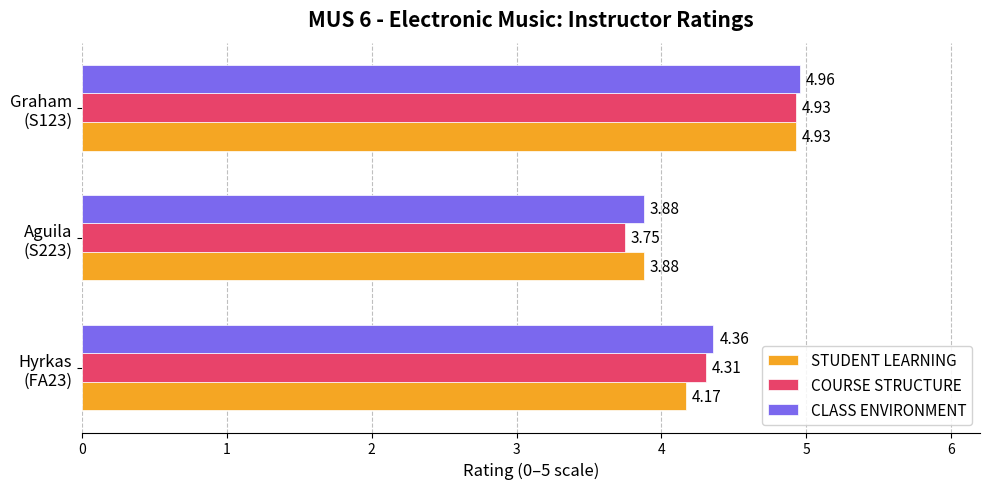

Which series has the largest total across all categories?

CLASS ENVIRONMENT